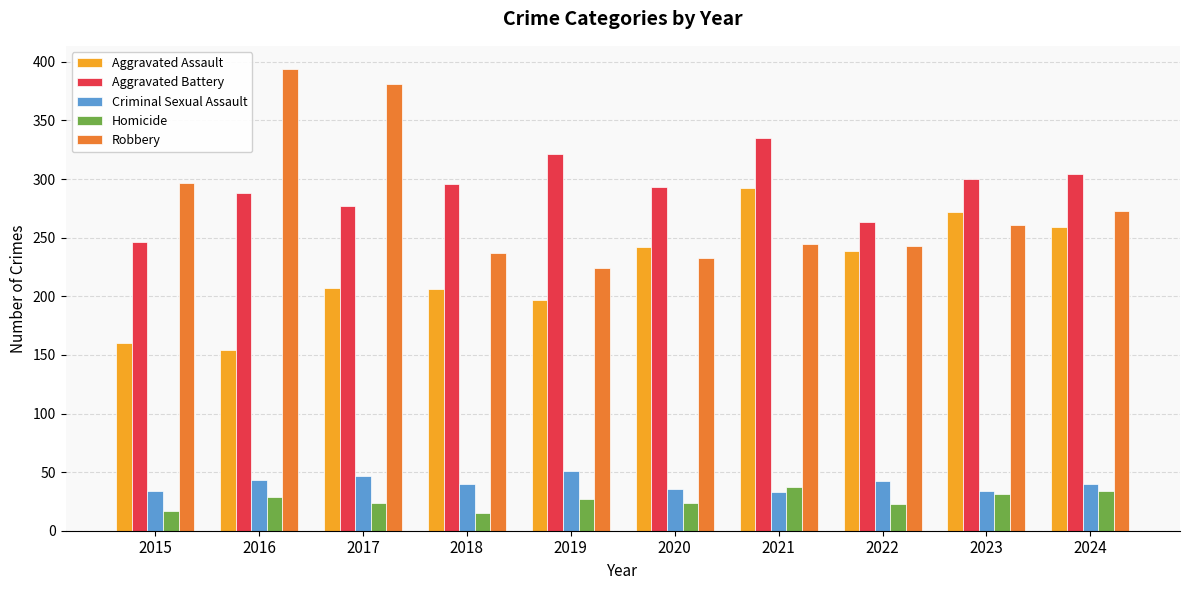

True or false: Aggravated Assault has a value of 272 at 2023.

True